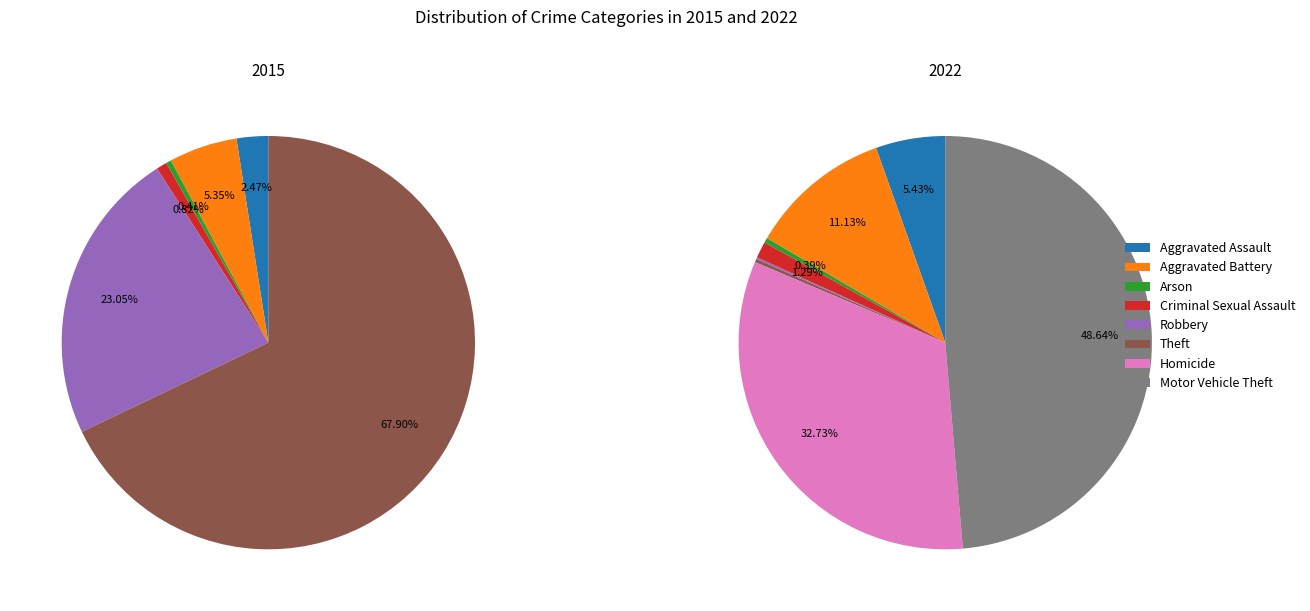

Which series has the largest range (max minus min)?

2015